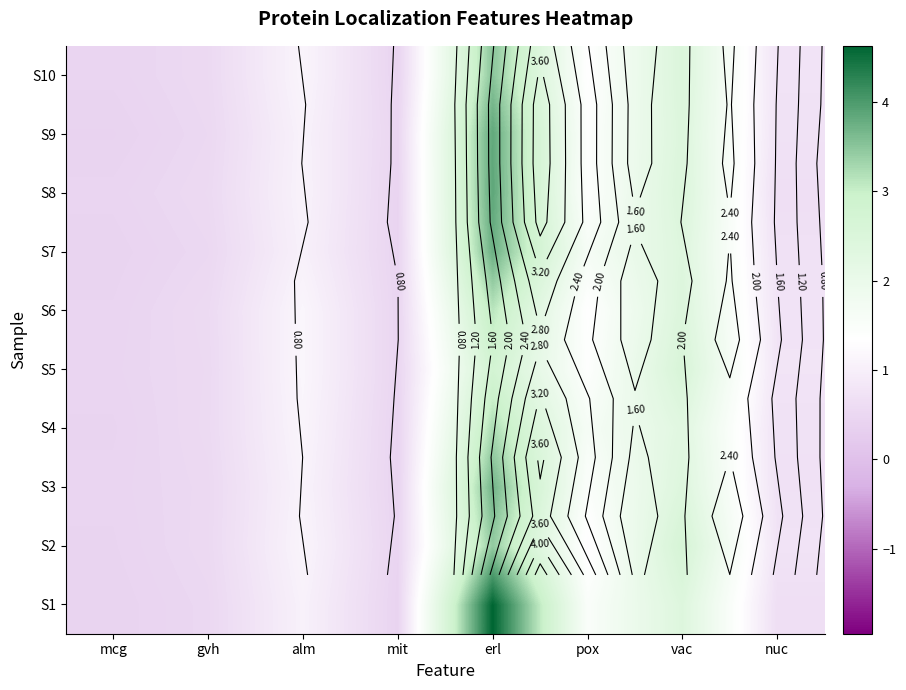

What is the difference between the maximum and minimum values in the S1 series?

4.2